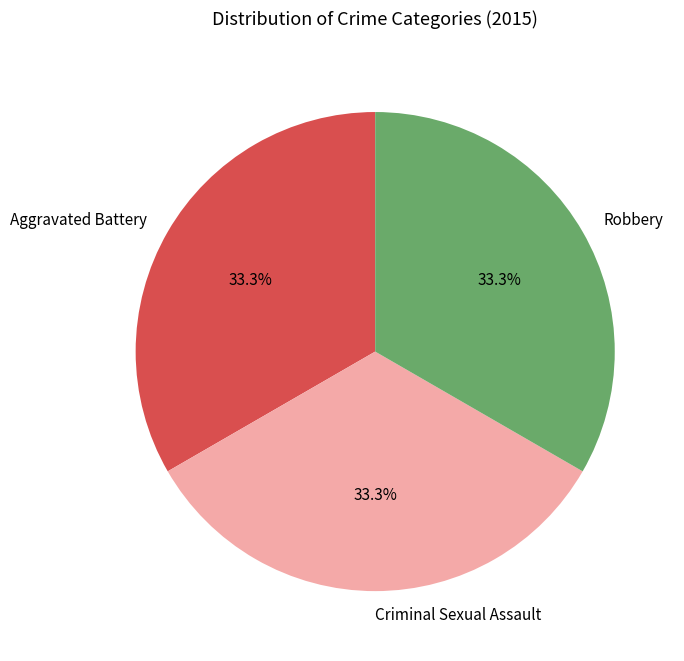

True or false: Robbery accounts for 33% of the total.

True